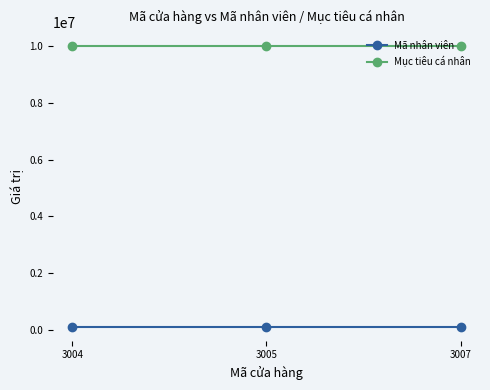

What is the average value of the Mục tiêu cá nhân series?

10000000